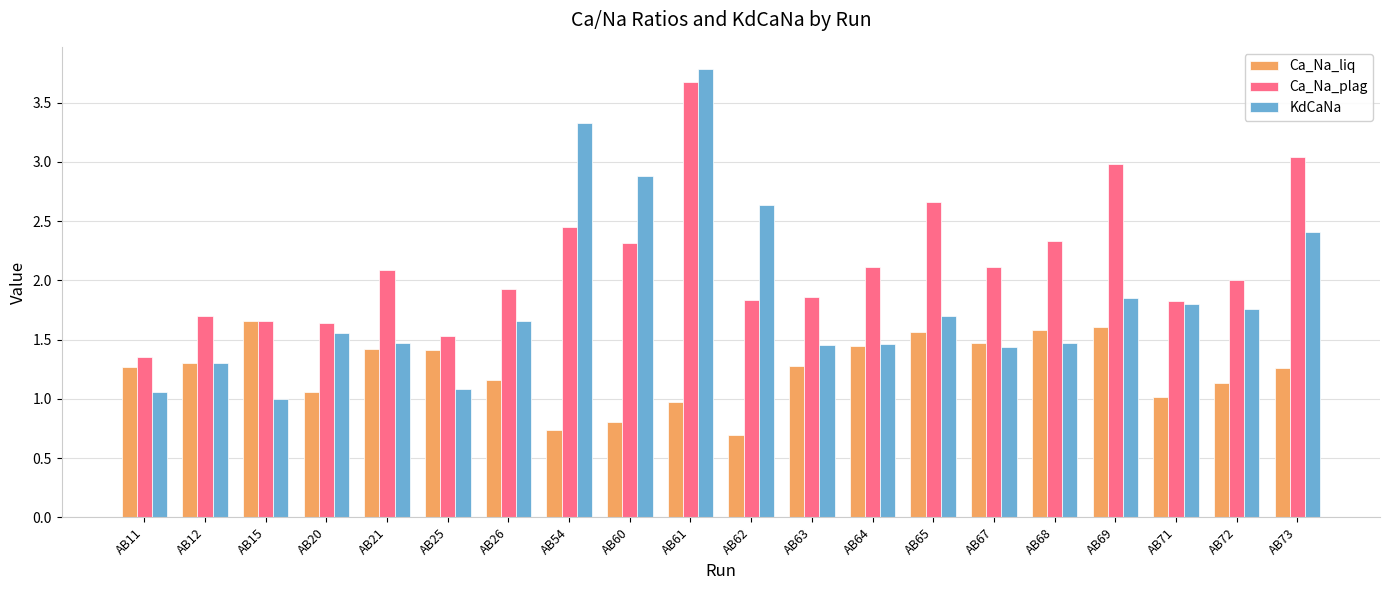

What is the average value of the Ca_Na_plag series?

2.2